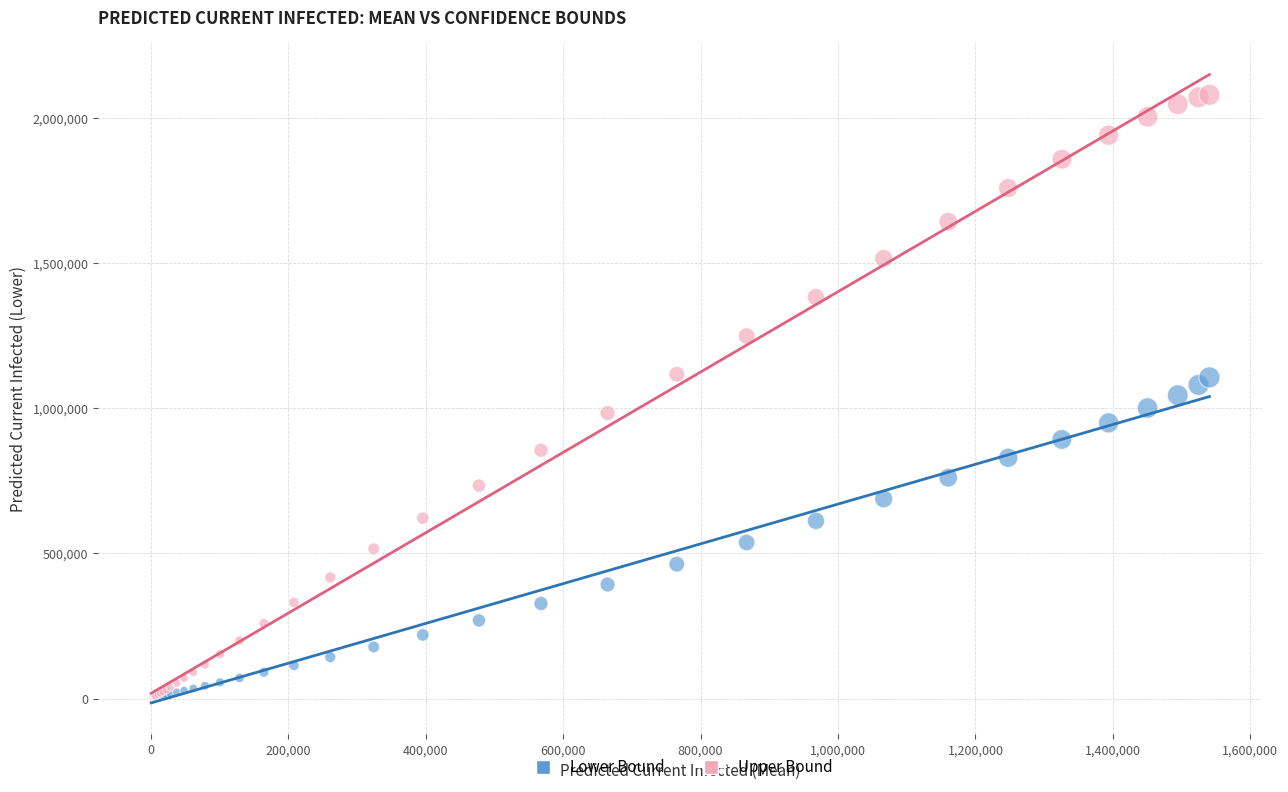

Which series reaches the maximum Y coordinate?

Upper Bound